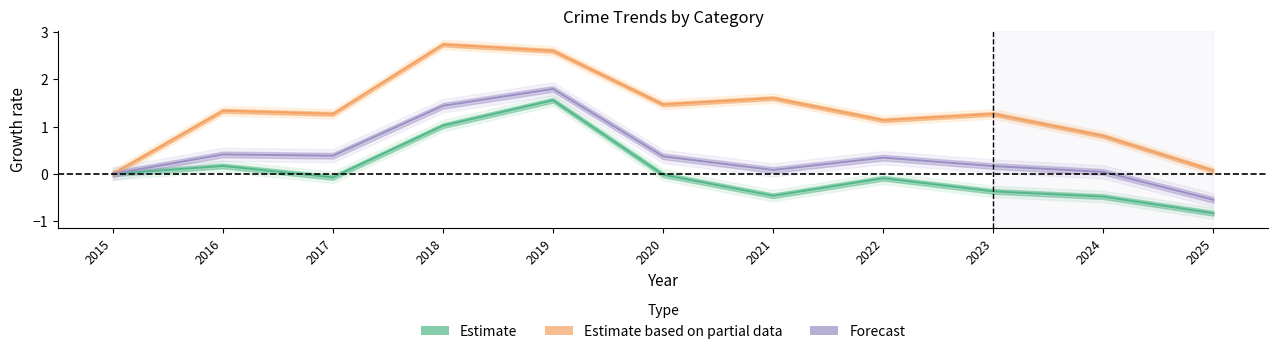

Where does the Total series first go above 0?

2016